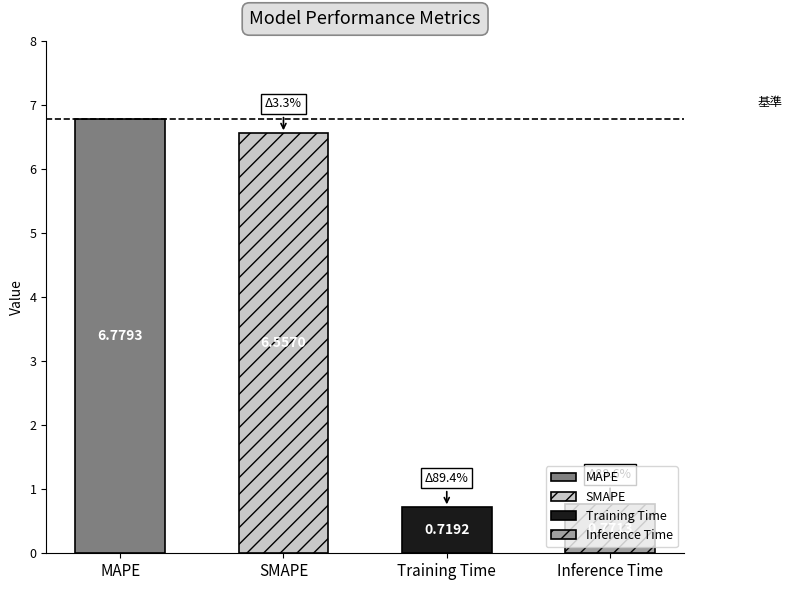

What is the approximate value at MAPE?

6.8